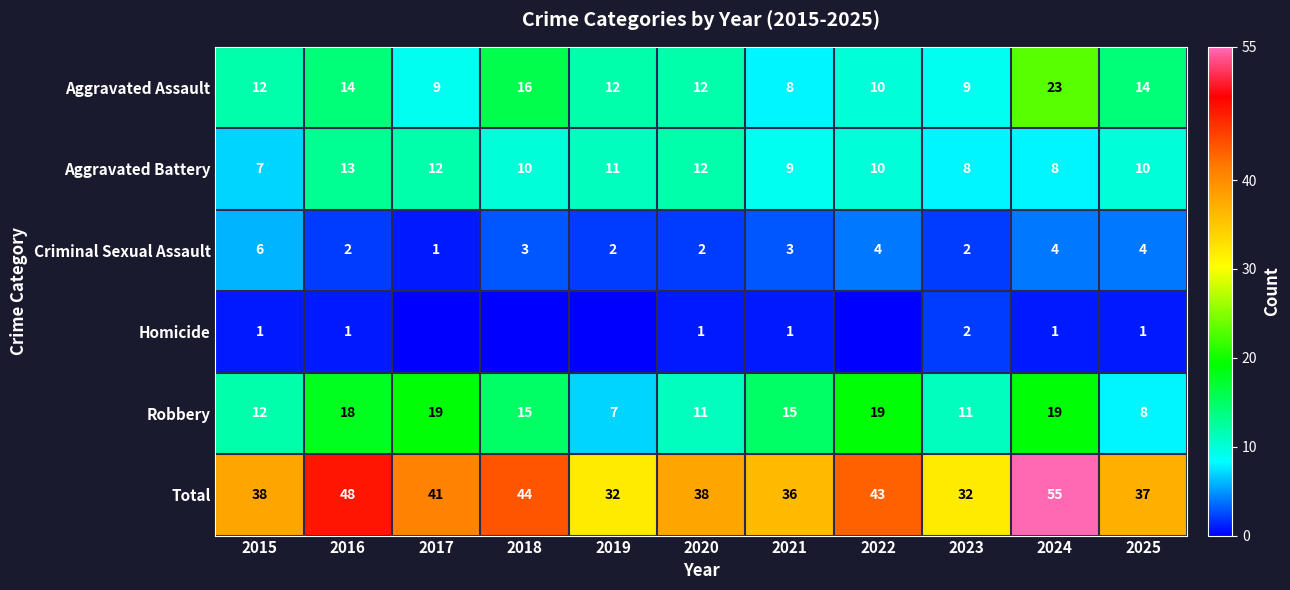

What is the difference between the highest and lowest values at 2022?

43